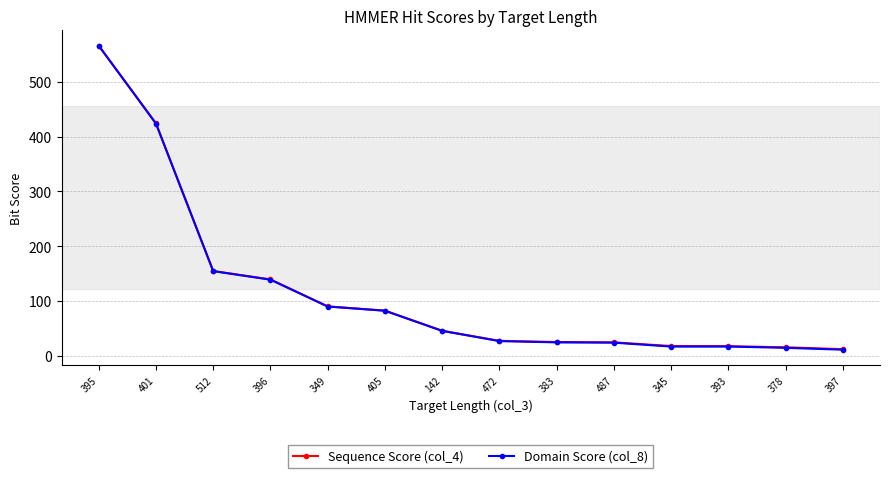

The value of Sequence Score (col_4) at 405 is 54.6. True or false?

False